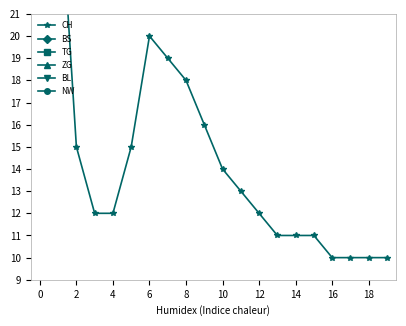

At how many categories does at least one series exceed 5?

20